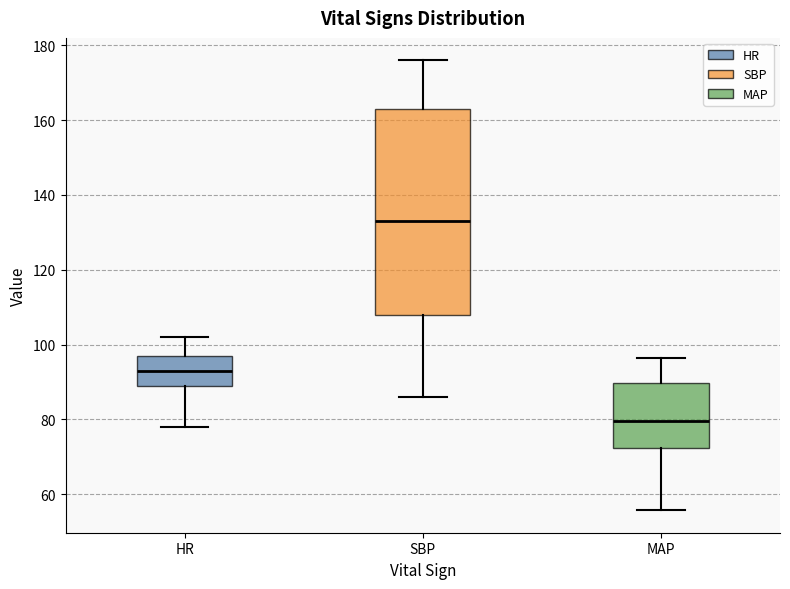

Which box has the lowest median line?

MAP